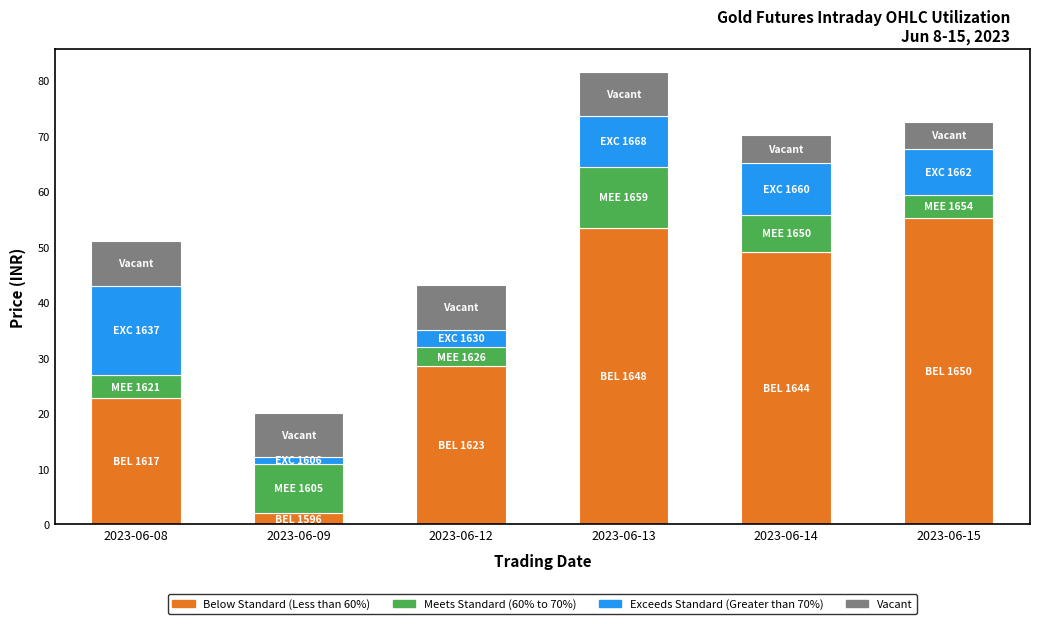

What is the lowest value of the Below Standard (Less than 60%) series?

2.0